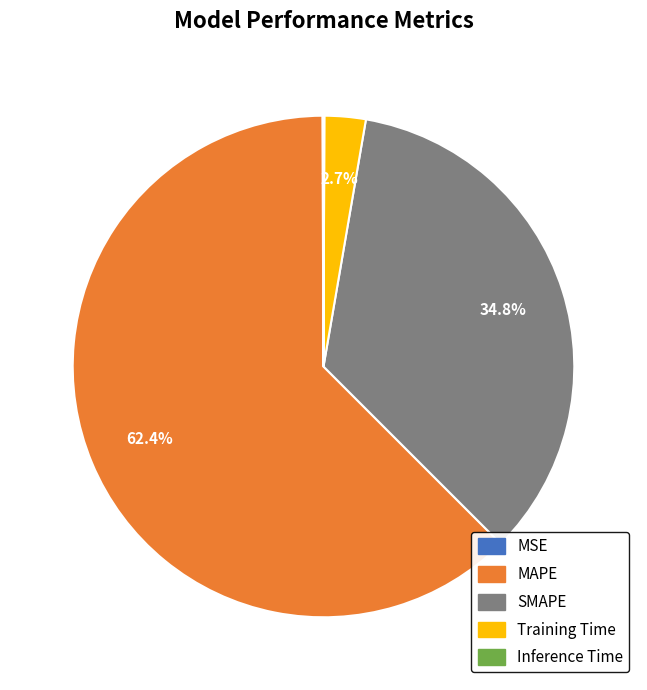

Does any single category account for the majority?

Yes